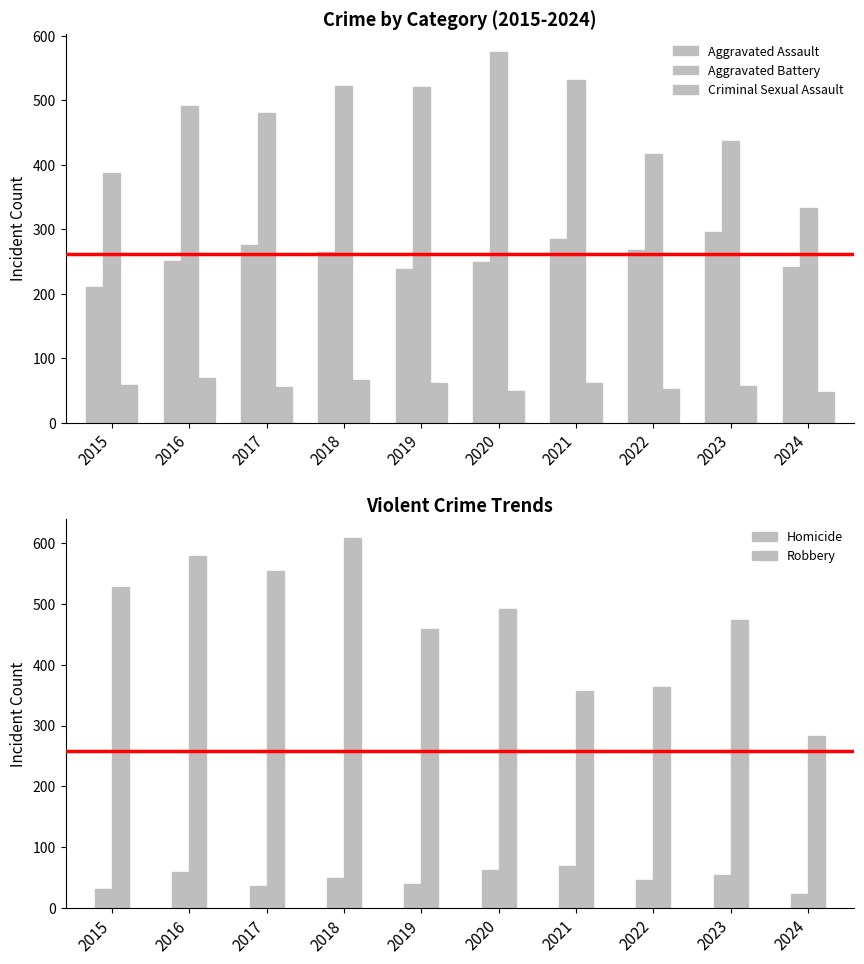

What is the difference between the Robbery values at 2016 and 2023?

106